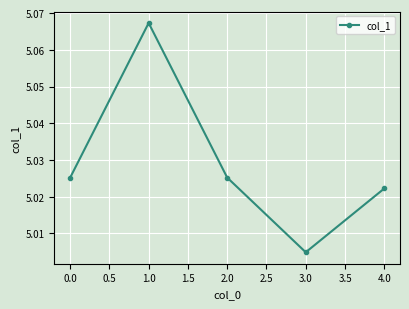

Where is the data nearest to the value 5?

3.0